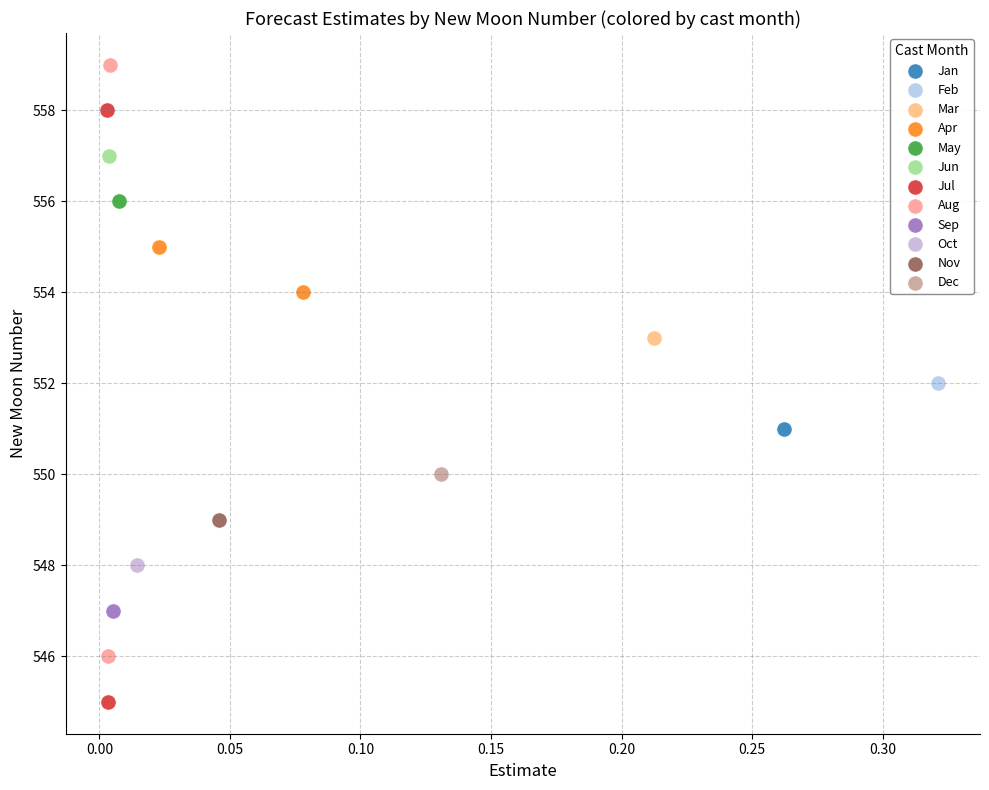

What are all the series names shown in the legend?

Jan, Feb, Mar, Apr, May, Jun, Jul, Aug, Sep, Oct, Nov, Dec